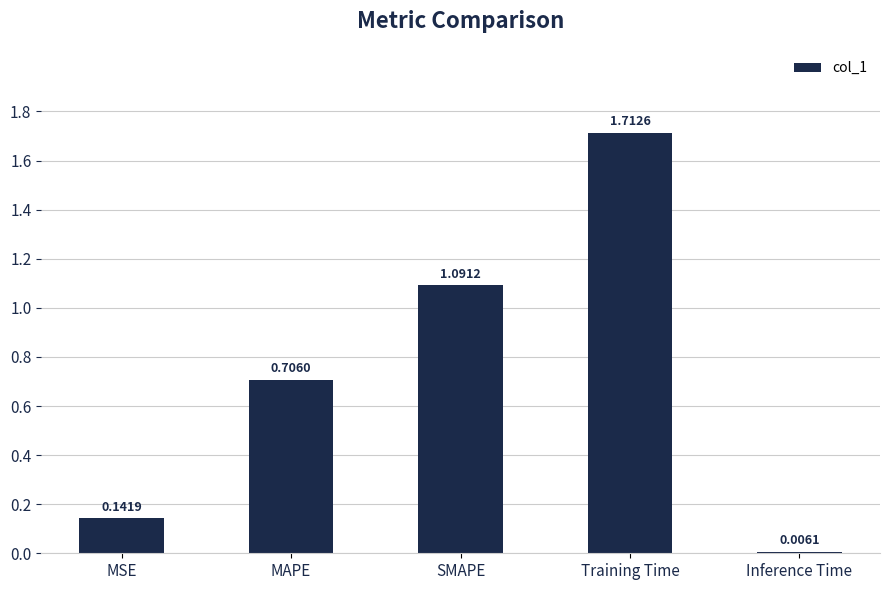

What is the change in value from MAPE to Inference Time?

-0.7